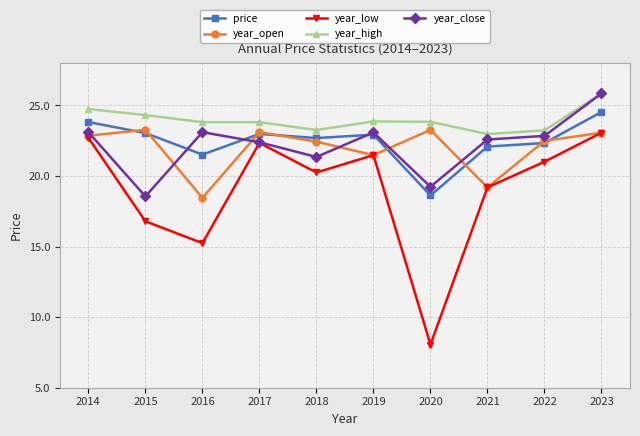

True or false: price and year_low cross at least once.

False